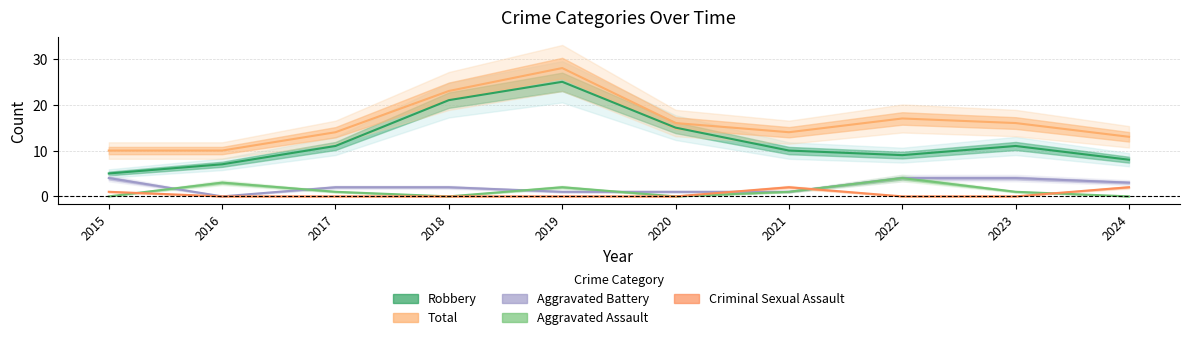

True or false: Robbery and Aggravated Battery intersect in this chart.

False